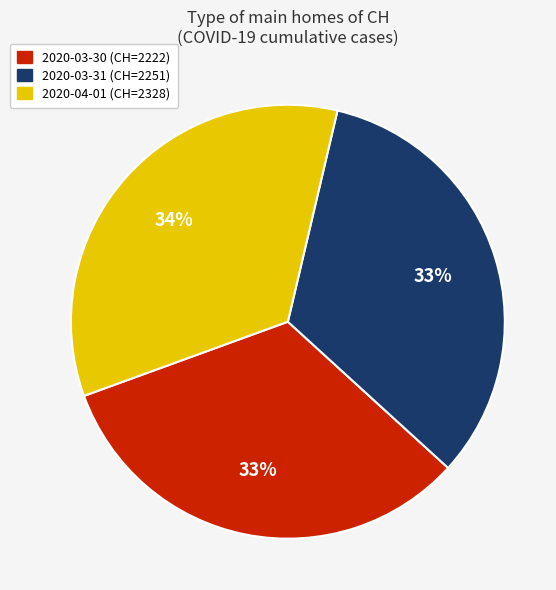

To the nearest percent, what is the combined percentage of 2020-04-01 and 2020-03-31?

67%